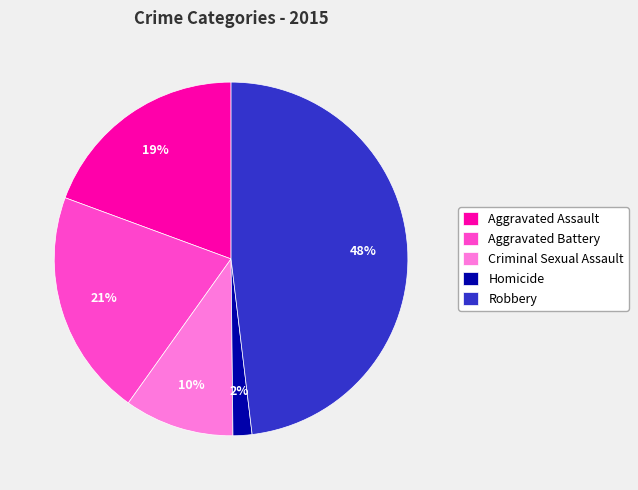

Does any single category account for the majority?

No